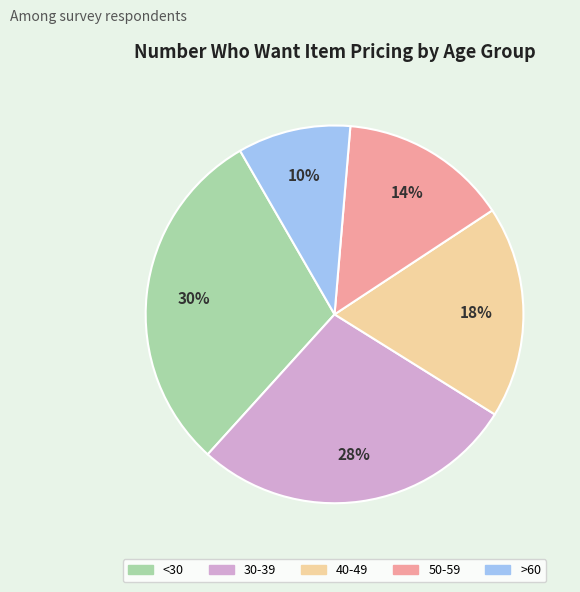

Do <30 and 30-39 together represent more than half of the pie?

Yes